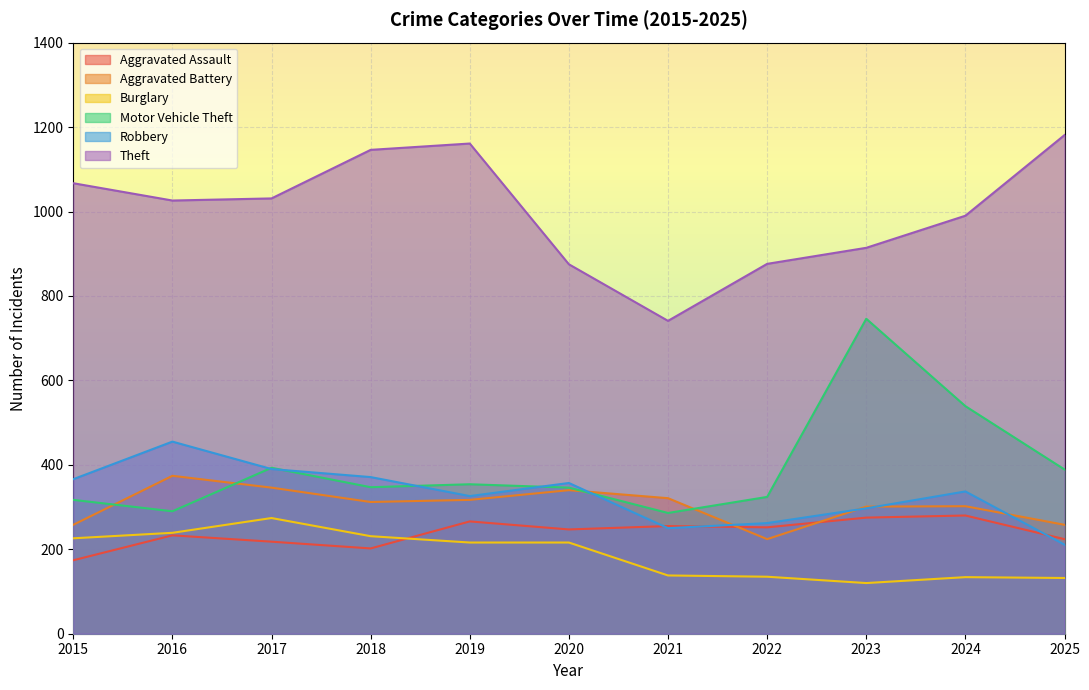

True or false: Burglary and Theft intersect in this chart.

False